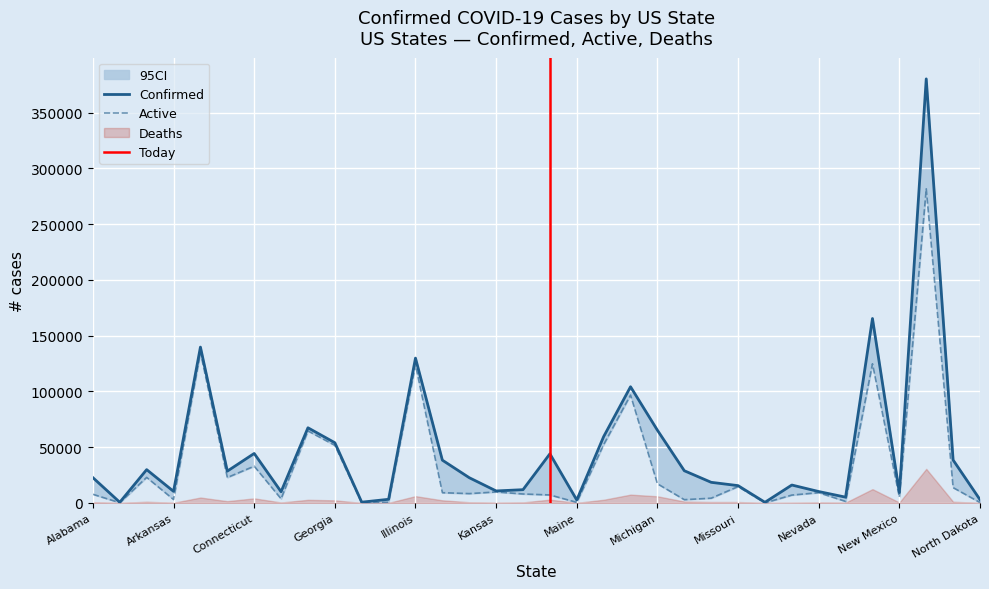

True or false: Active and Confirmed cross at least once.

False